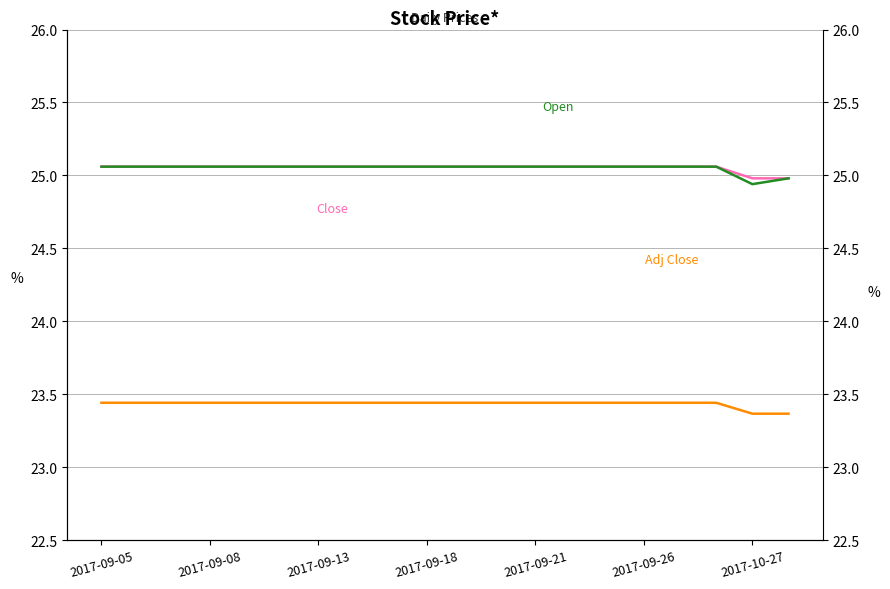

What is the total value across all series at 2017-09-21?

73.6